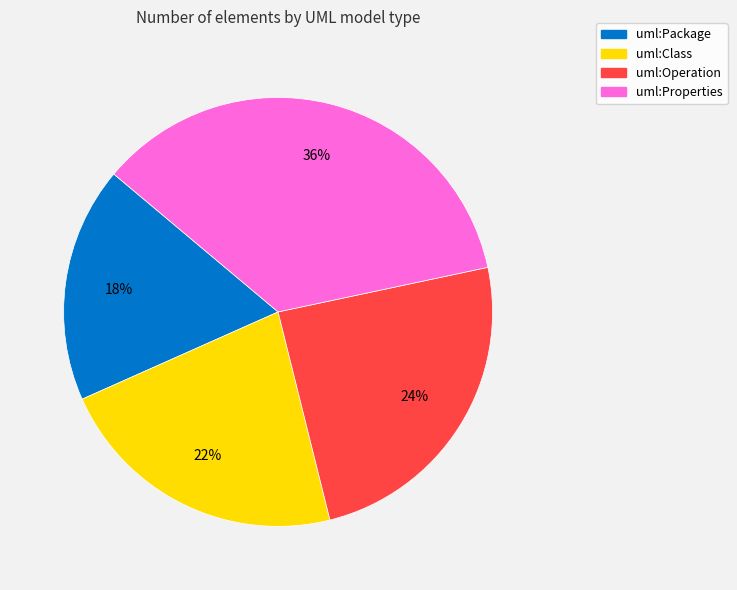

Is the sum of uml:Class and uml:Package greater than half?

No